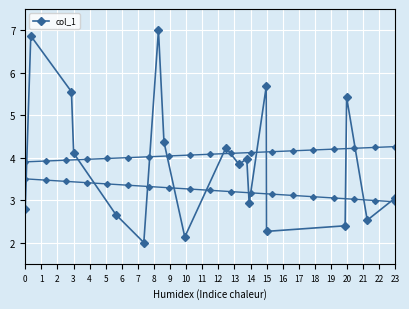

Rank the categories by value from lowest to highest.

5, 8, 14, 15, 17, 4, 0, 12, 18, 10, 11, 3, 9, 7, 16, 2, 13, 1, 6